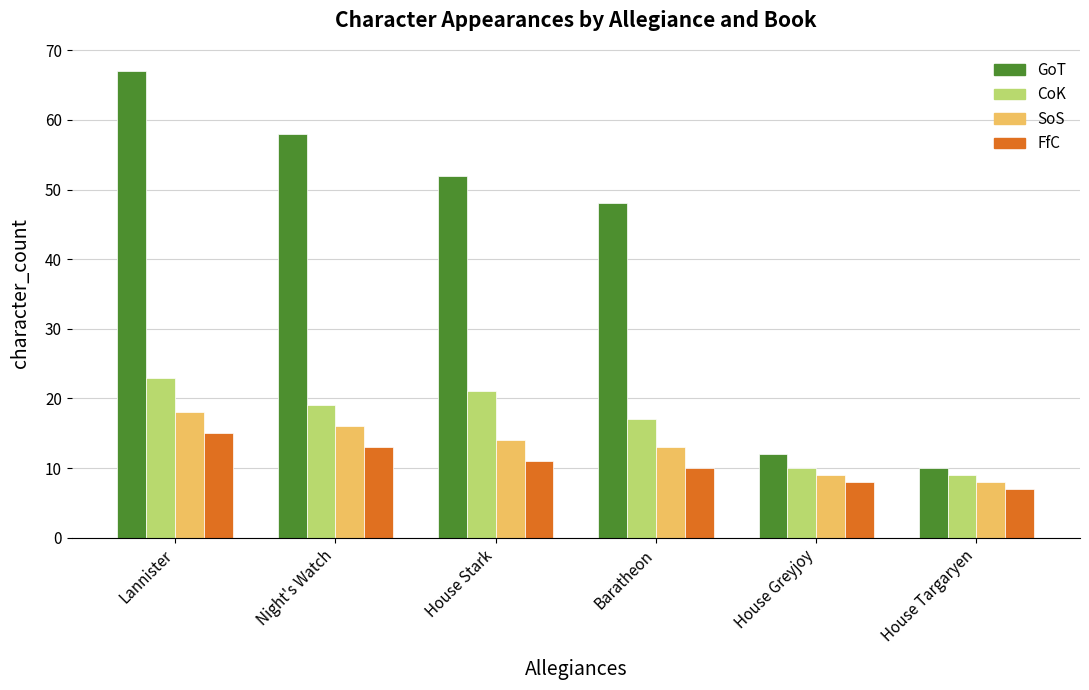

Which series has the largest range (max minus min)?

GoT